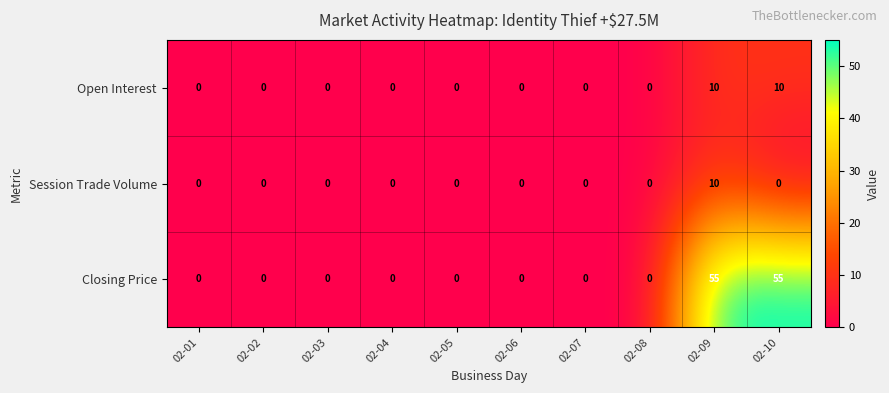

Reading left to right, extract all data points from this chart.

Open Interest: 0	0	0	0	0	0	0	0	10	10
Session Trade Volume: 0	0	0	0	0	0	0	0	10	0
Closing Price: 0	0	0	0	0	0	0	0	55	55